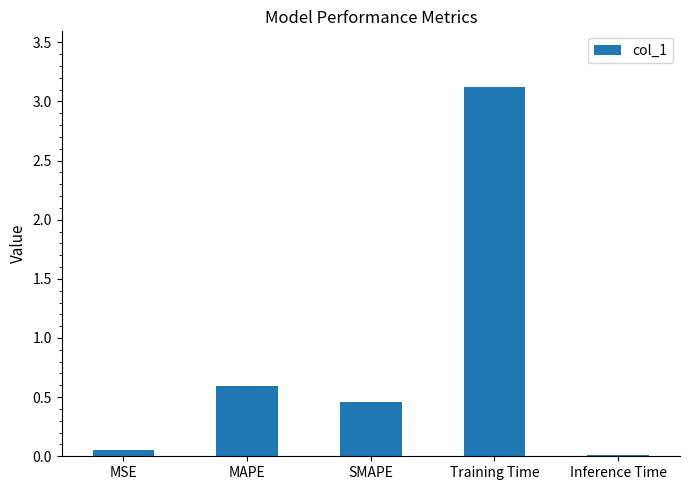

The value at Training Time is 4.7. True or false?

False